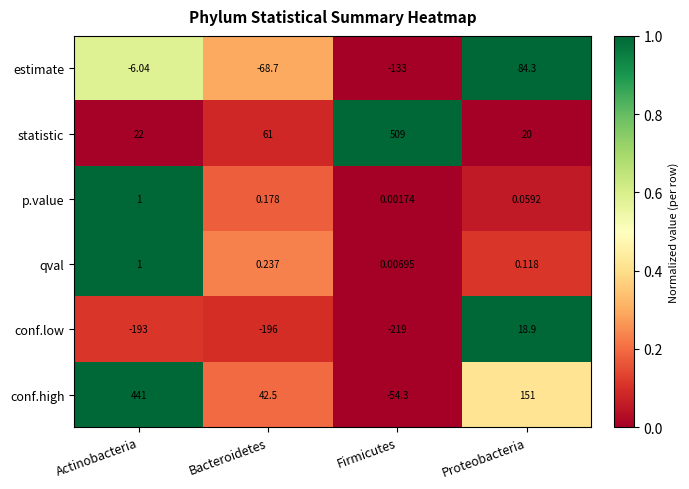

At Firmicutes, list the series in order from largest to smallest.

statistic, qval, p.value, conf.high, estimate, conf.low